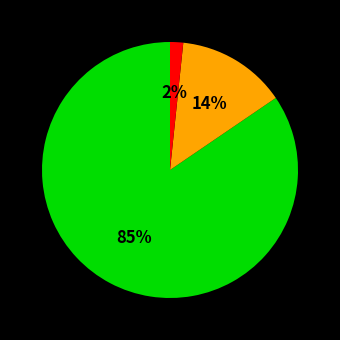

To the nearest percent, what is the average slice percentage?

33%